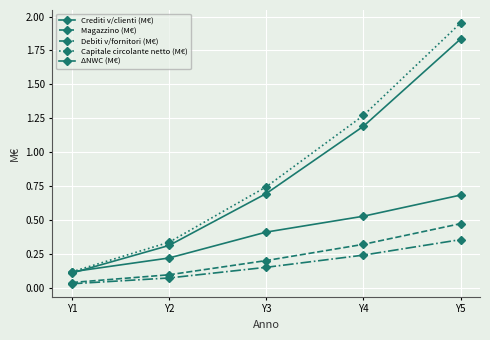

What is the difference between the highest and lowest values at Y5?

1.6